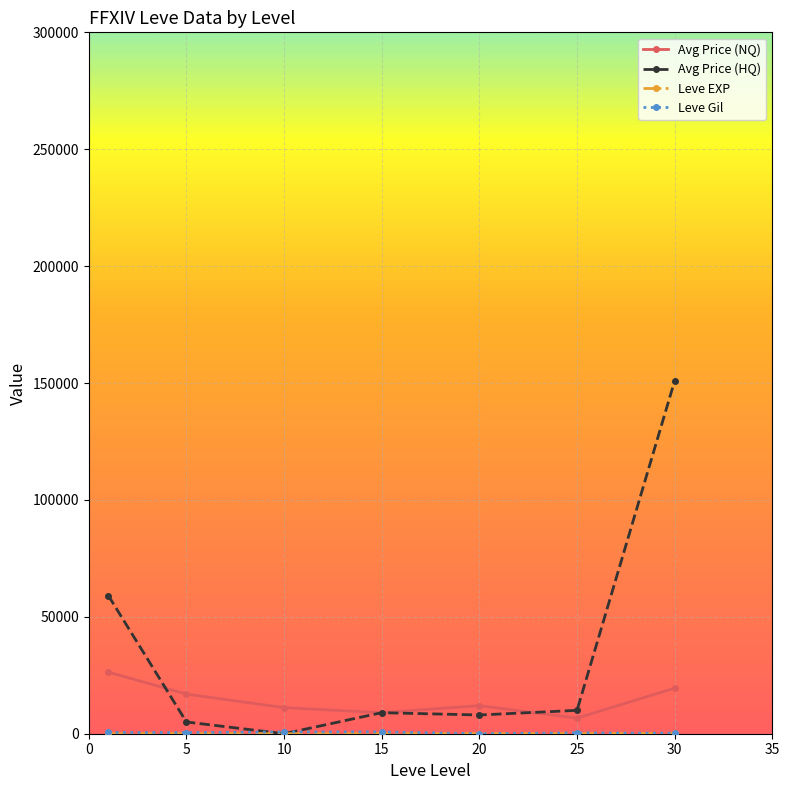

Which series has the largest range (max minus min)?

Avg Price (HQ)